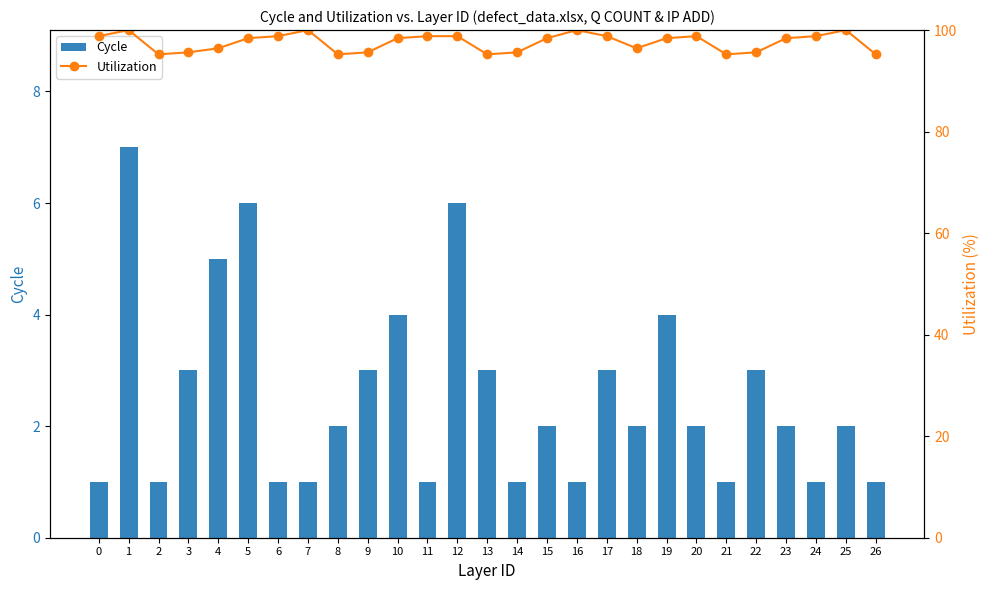

How many categories are shown in the chart?

27